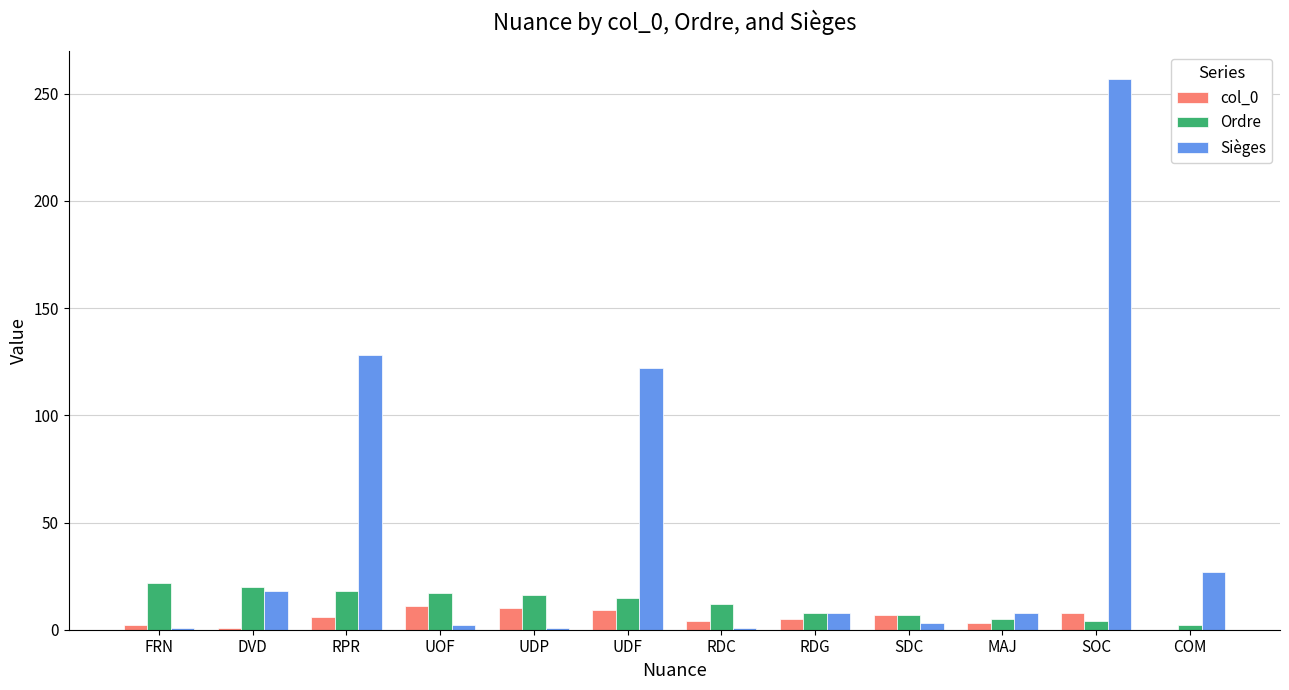

Which series has the largest total across all categories?

Sièges